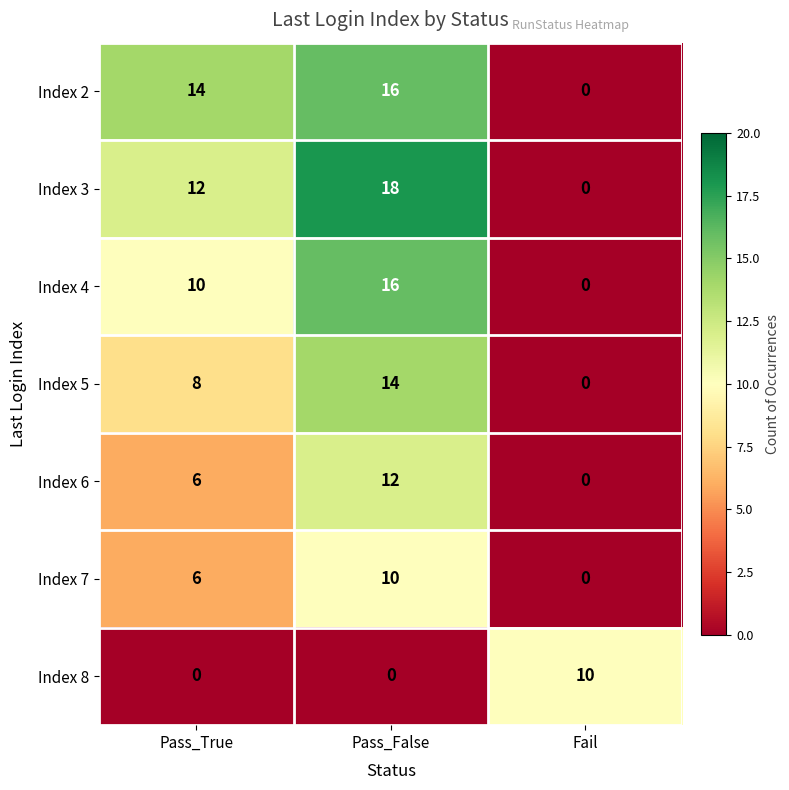

How many positive values does the Index 3 series have?

2